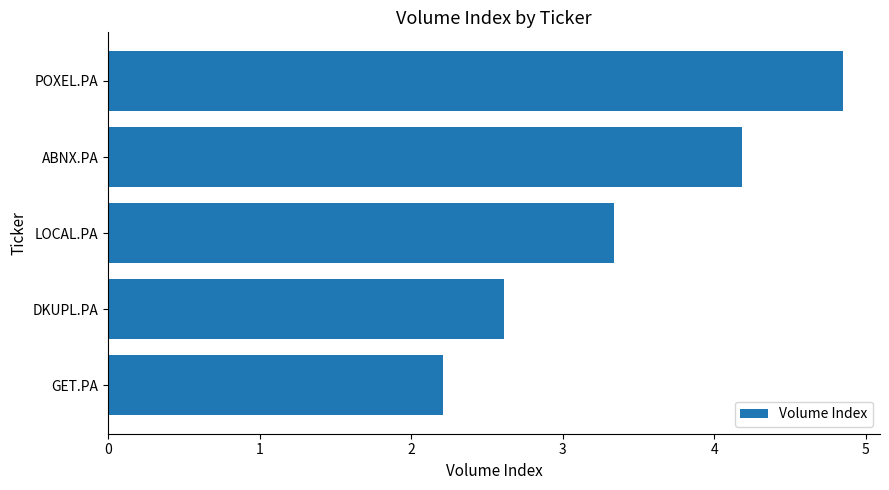

What is the difference between the maximum and second lowest values?

2.2